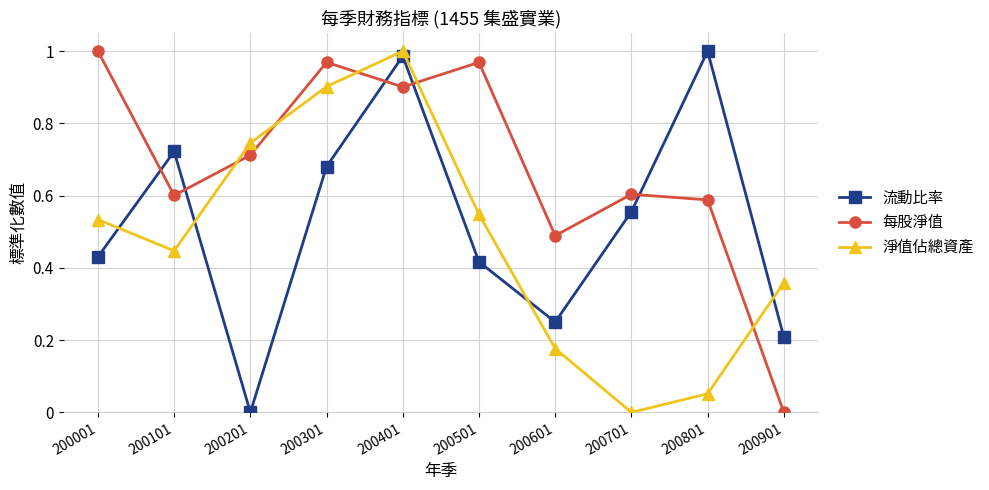

The 流動比率 series shows 0.6 at 200801. True or false?

False